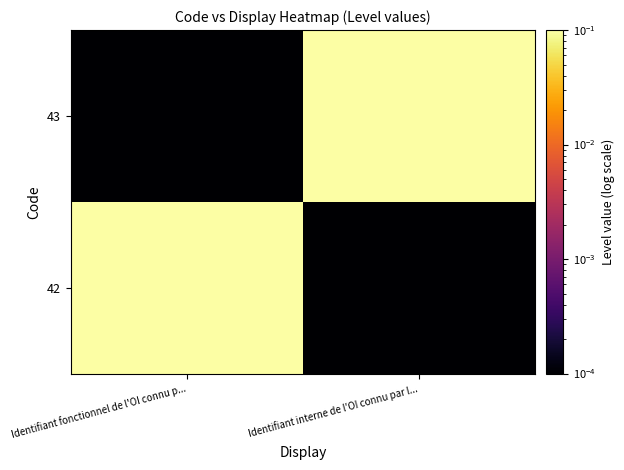

Rank the series by their maximum value, from highest to lowest.

42, 43